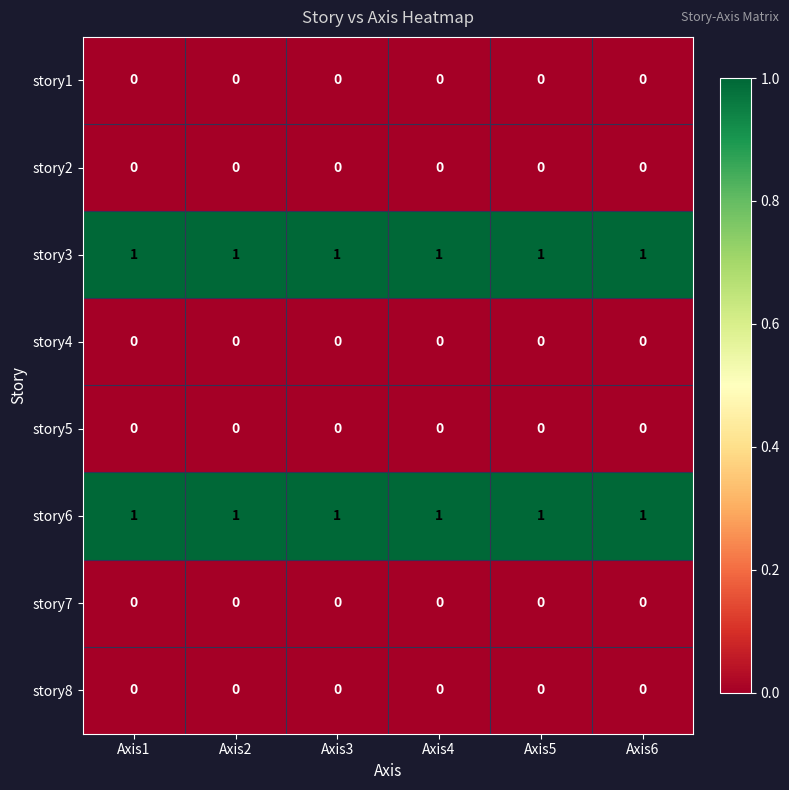

Is it true that story7 equals 0 at Axis5?

True